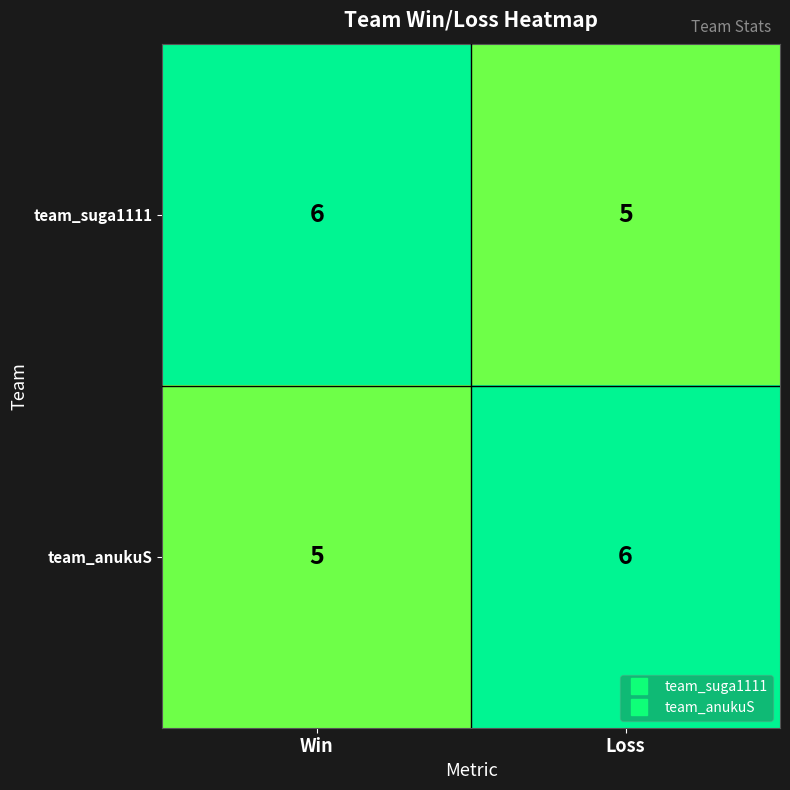

What is the approximate value of team_suga1111 at Win?

6